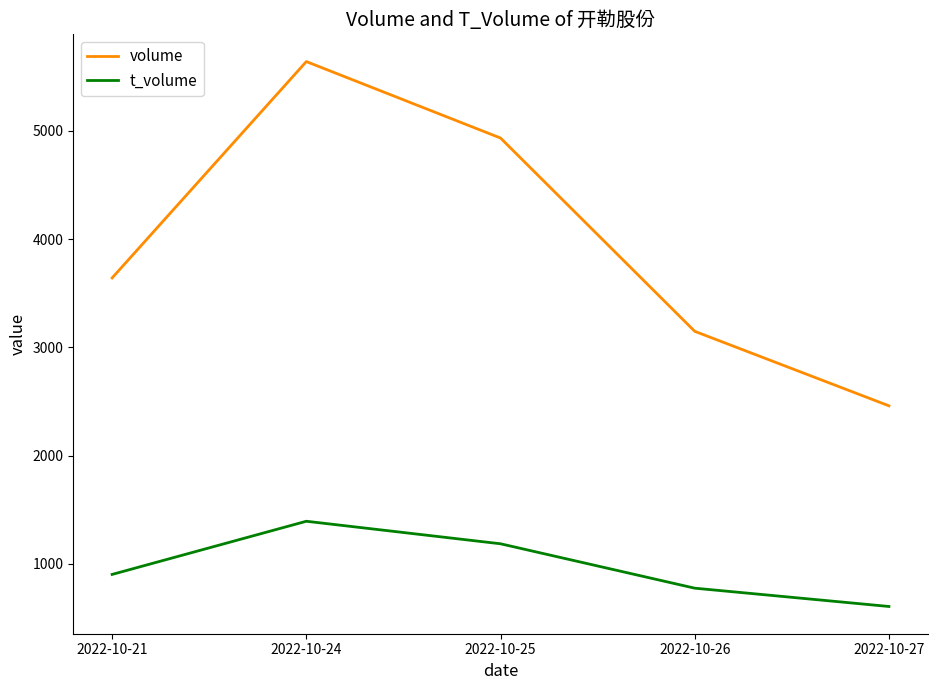

True or false: t_volume and volume cross at least once.

False